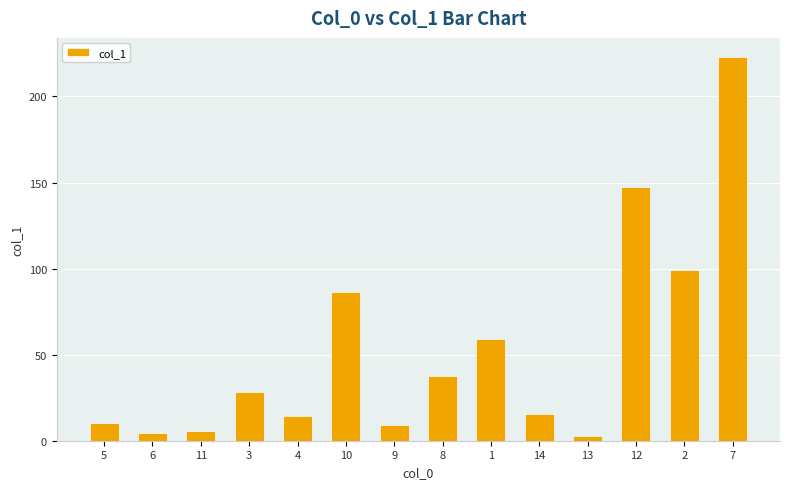

At which label is the value closest to 112?

2